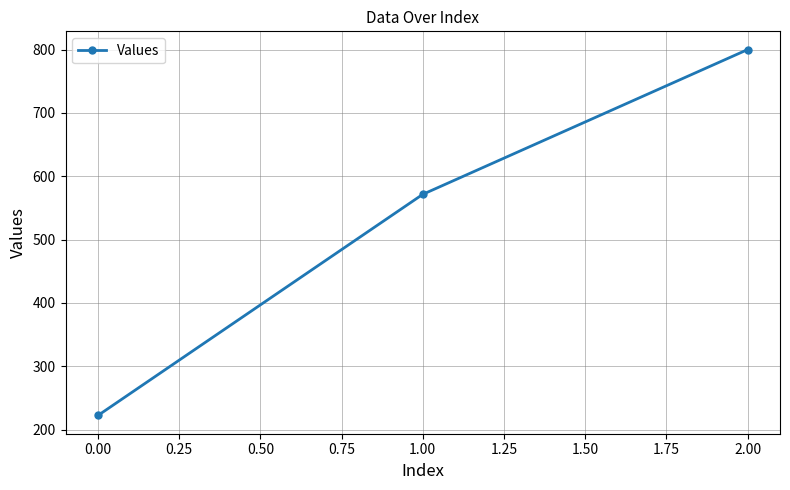

At which category does the chart reach its peak across all series?

2.00